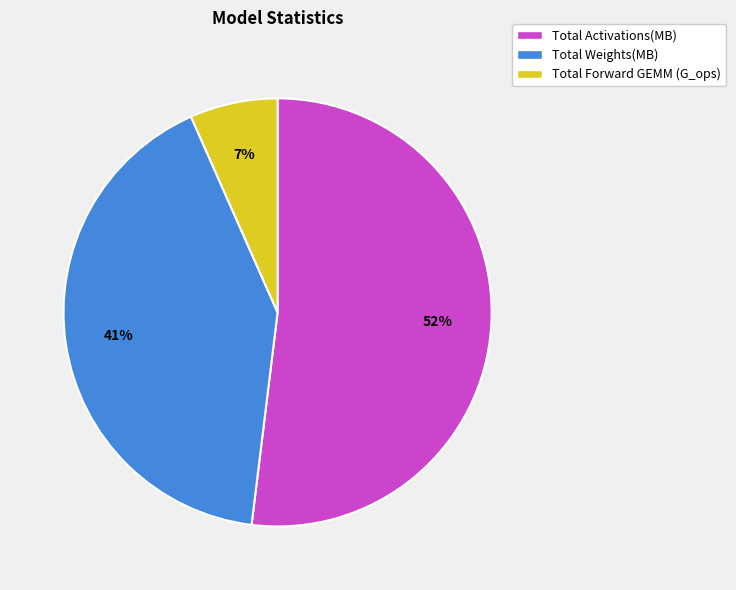

To the nearest percent, what is the difference between the largest and smallest slice percentages?

45%